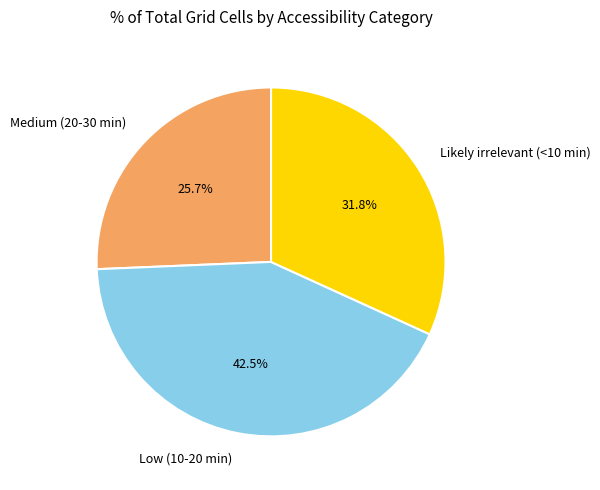

Rank the categories by value from highest to lowest.

Low (10-20 min), Likely irrelevant (<10 min), Medium (20-30 min)